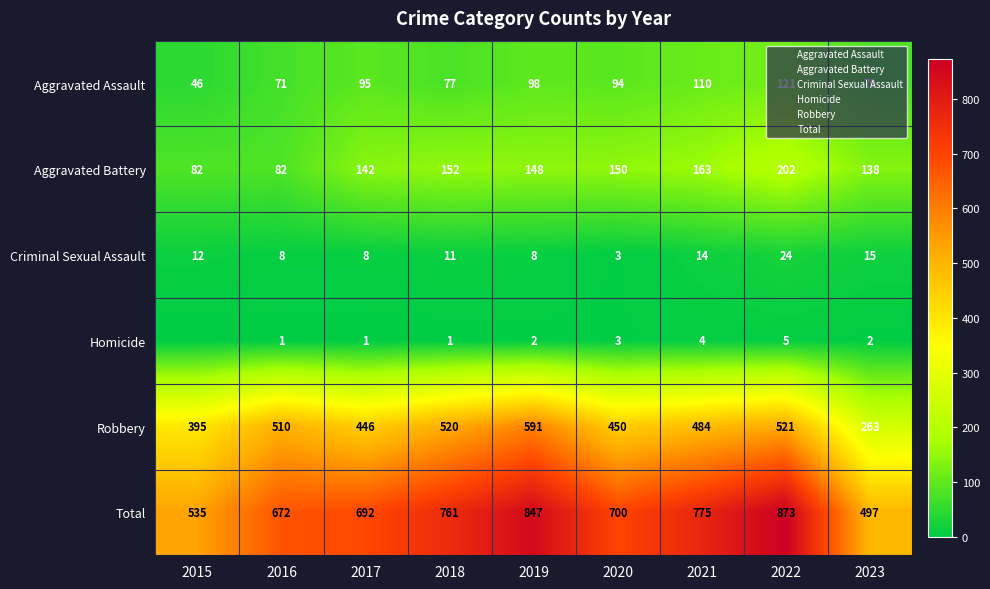

What is the difference between the maximum and minimum values in the Total series?

376